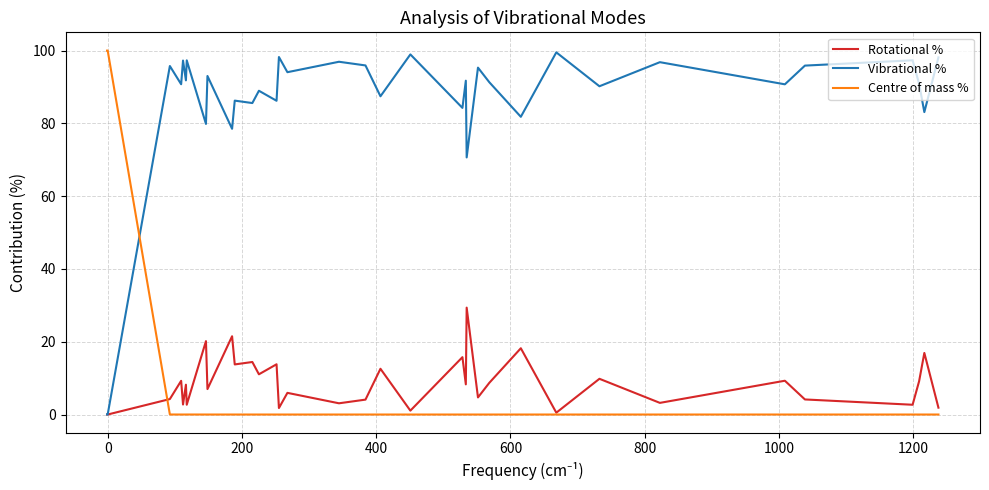

Which series has the largest total across all categories?

Vibrational %